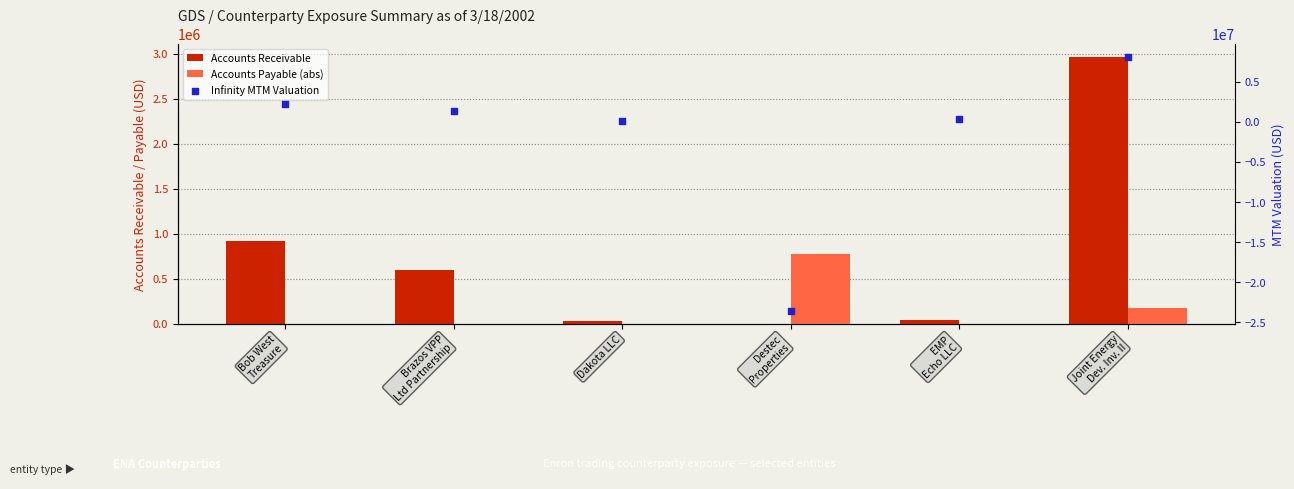

At how many categories does at least one series exceed -12399578?

6